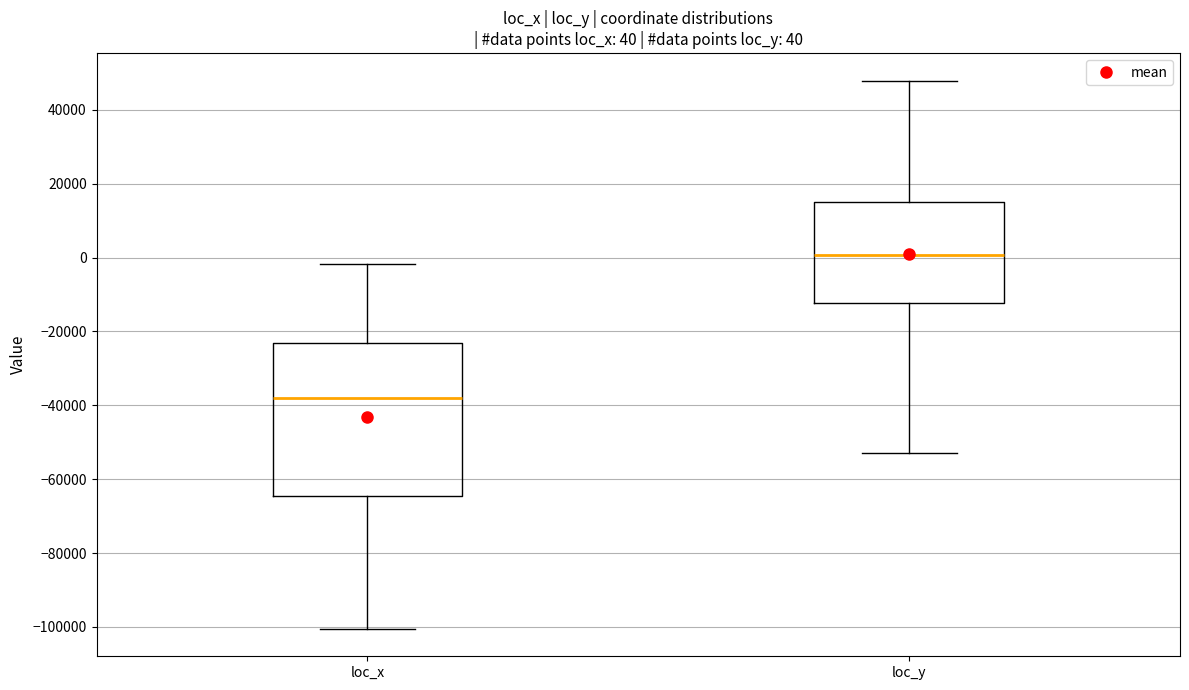

Which box's median line is the highest?

loc_y